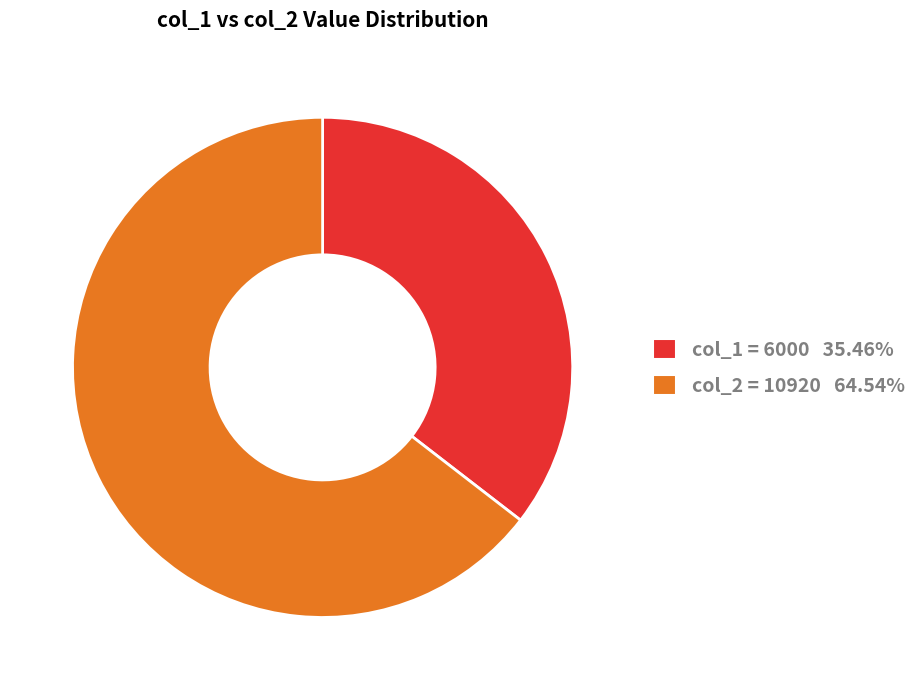

Do col_2 = 10920 64.54% and col_1 = 6000 35.46% together represent more than half of the pie?

Yes